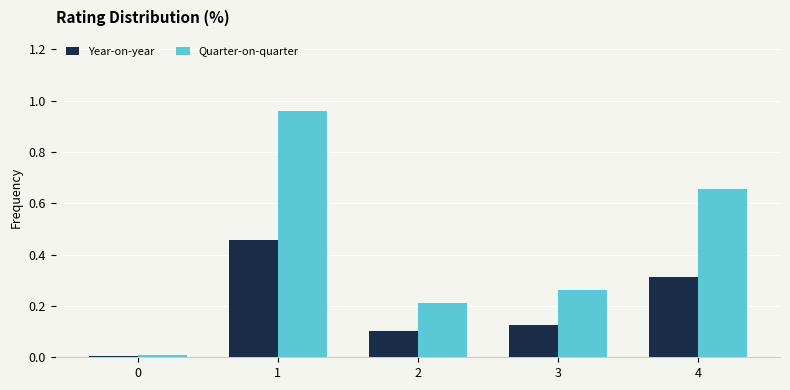

Which series has the largest total across all categories?

Quarter-on-quarter